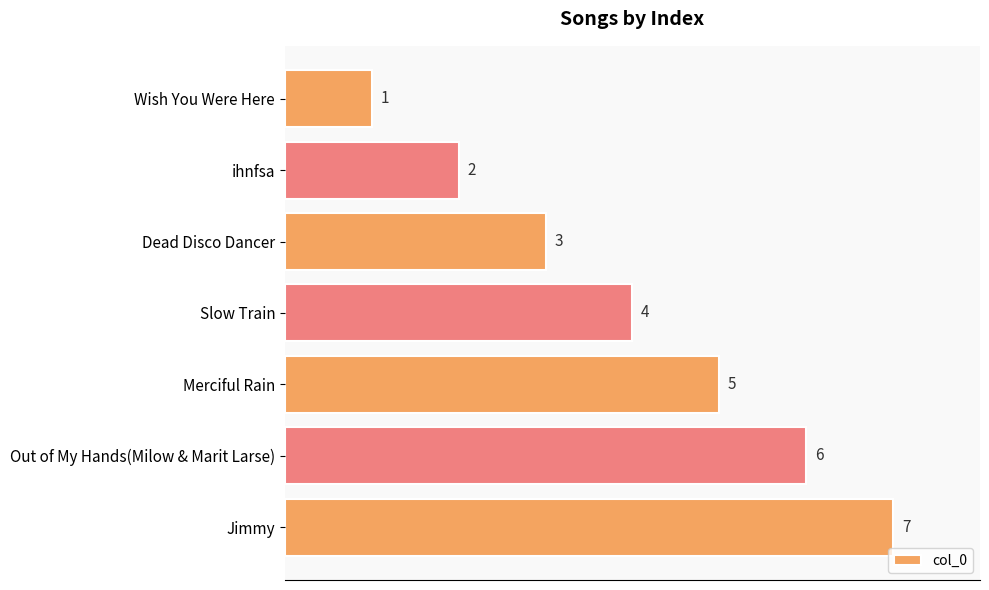

What is the change in value from Merciful Rain to Out of My Hands(Milow & Marit Larse)?

+1